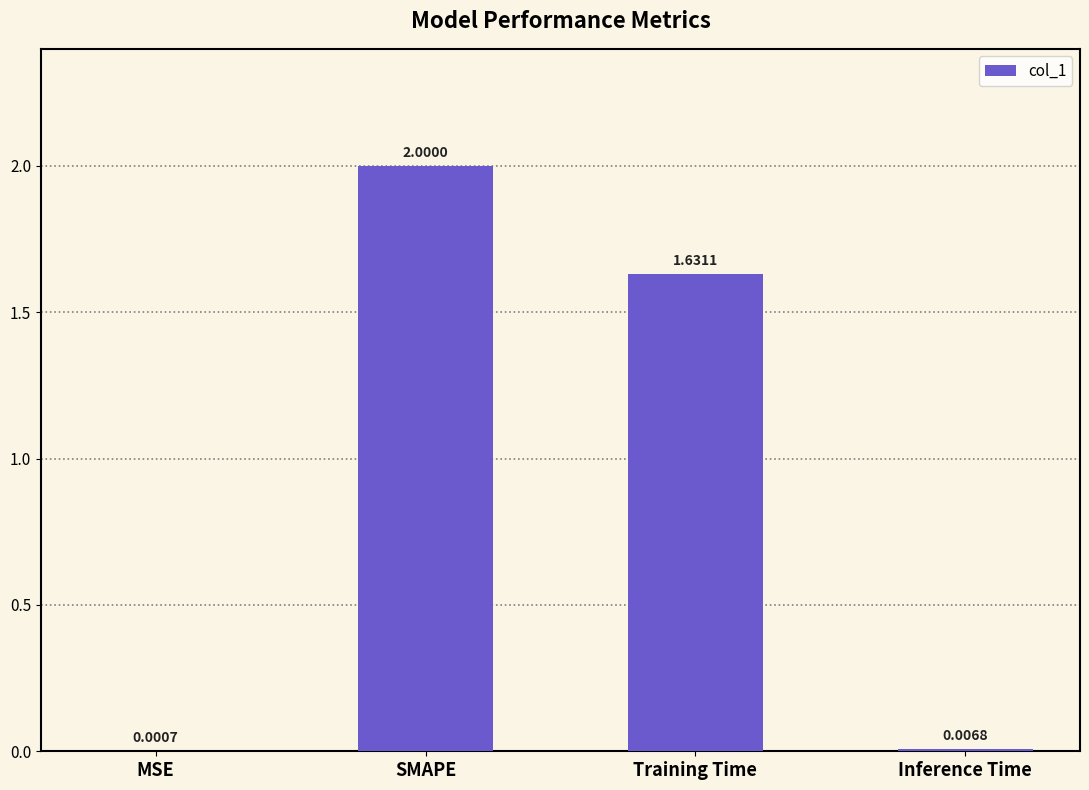

What is the average value?

0.9